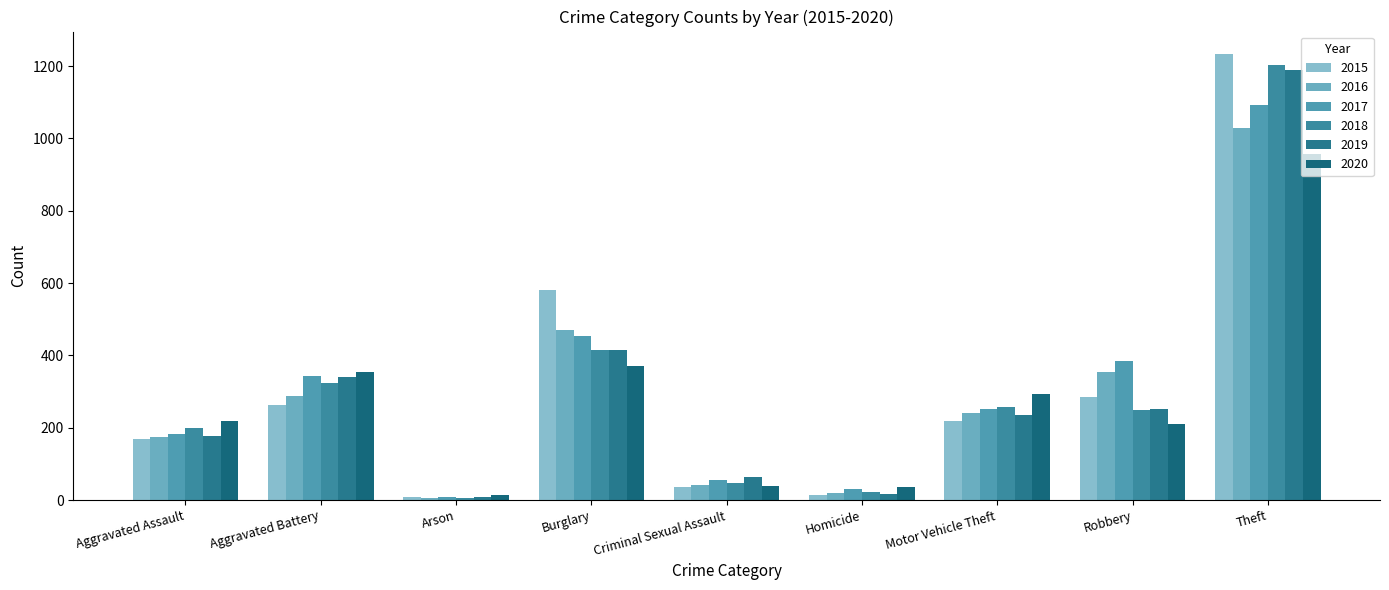

What position from the left is Theft?

9